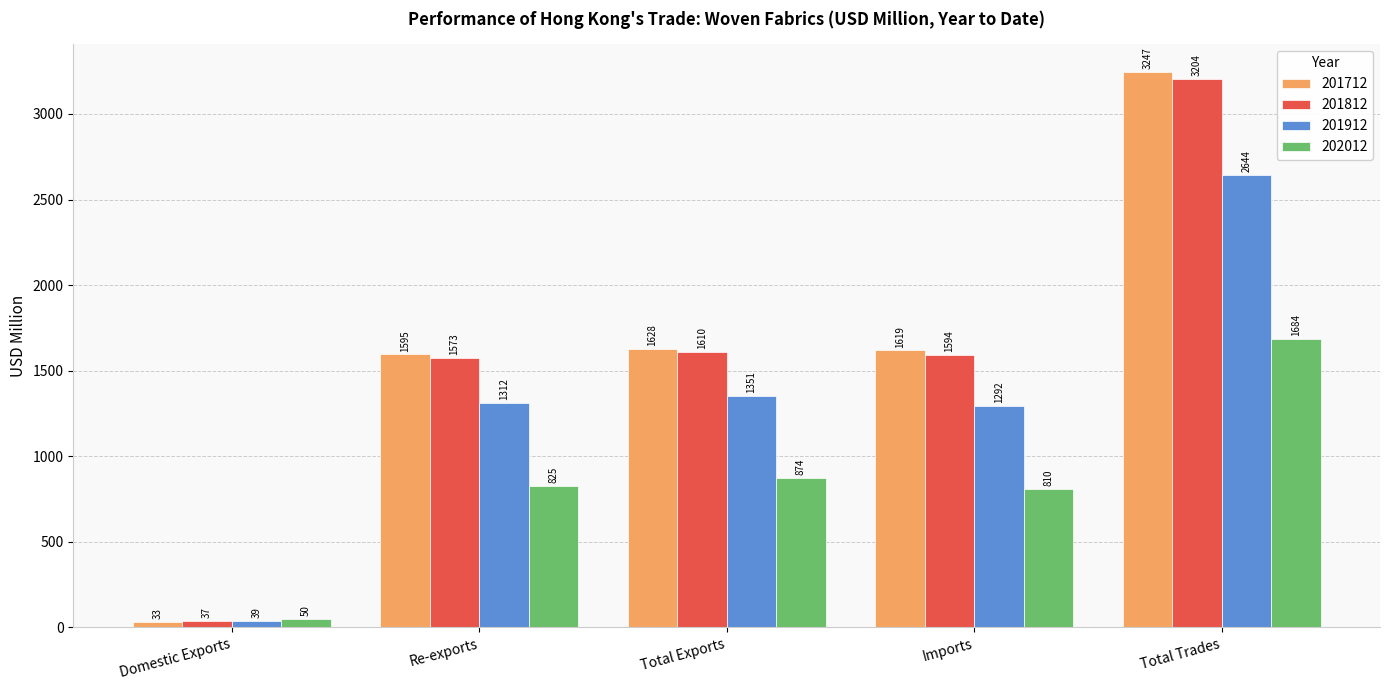

What is the label of the 1st bar from the right?

Total Trades